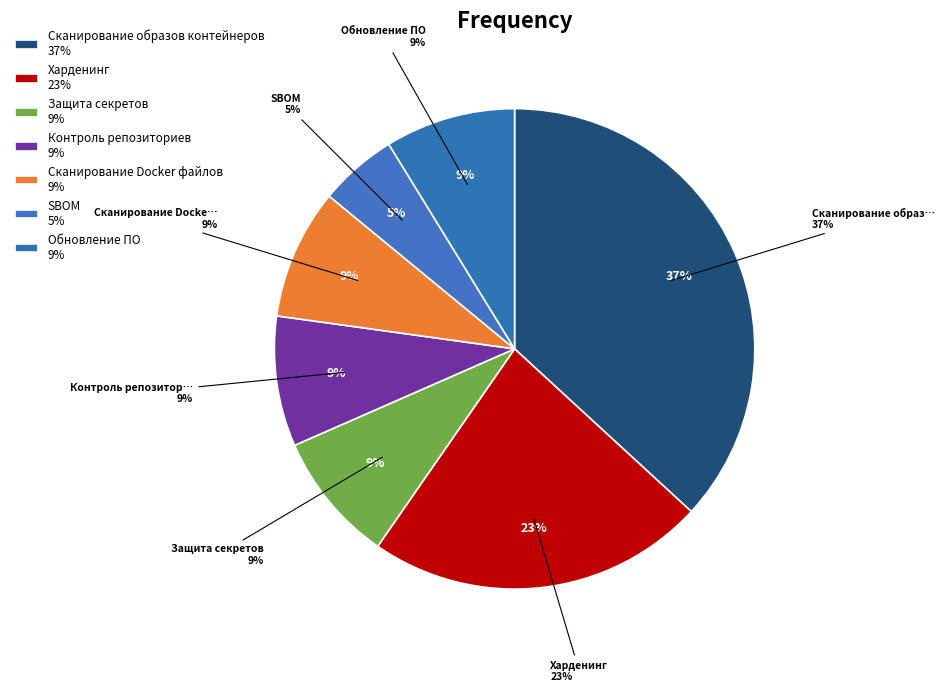

The Защита секретов slice represents 9% of the pie. True or false?

True